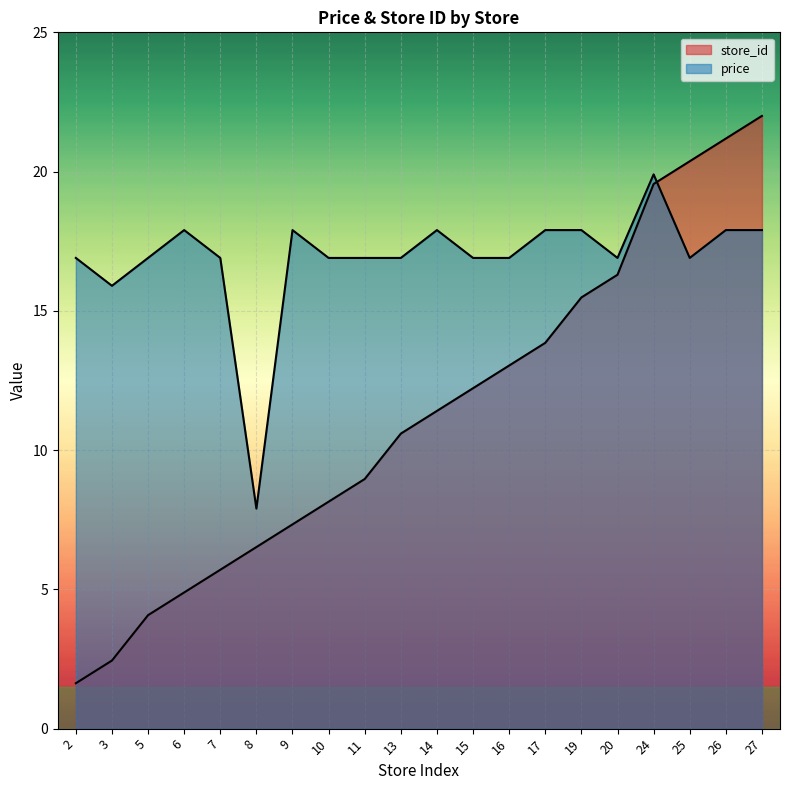

What is the greatest value displayed?

22.0